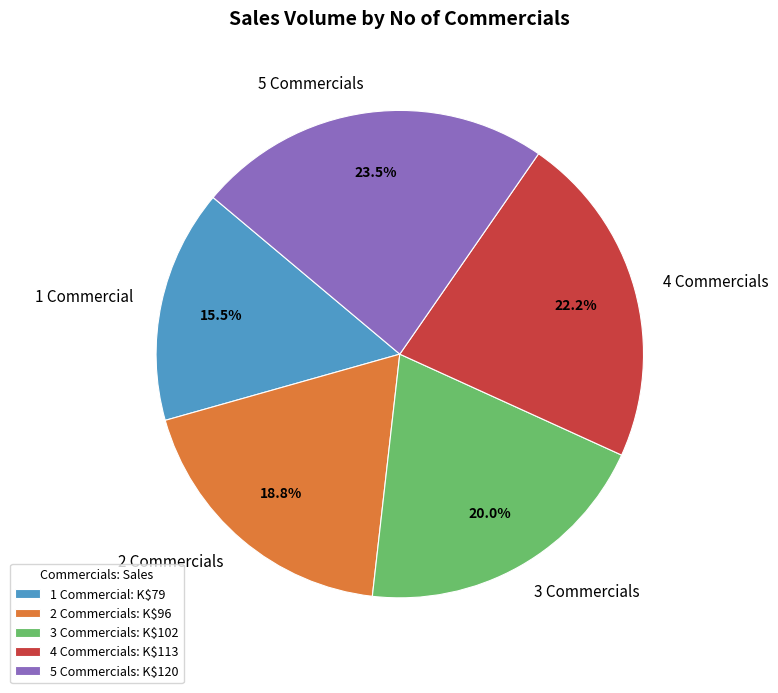

Is the sum of 4 Commercials and 3 Commercials greater than half?

No